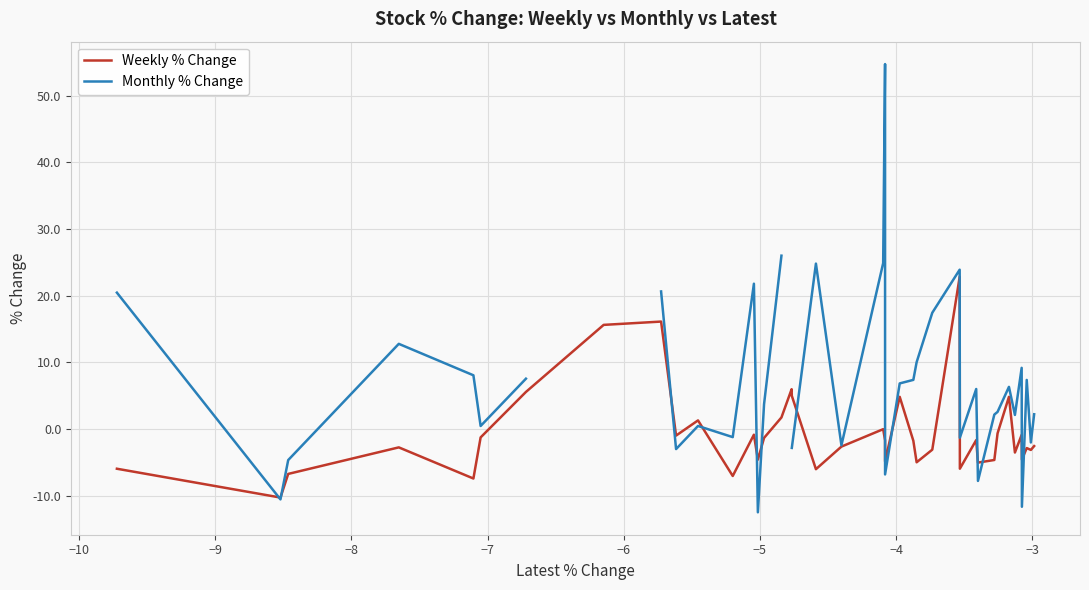

How many data points does each series have?

40